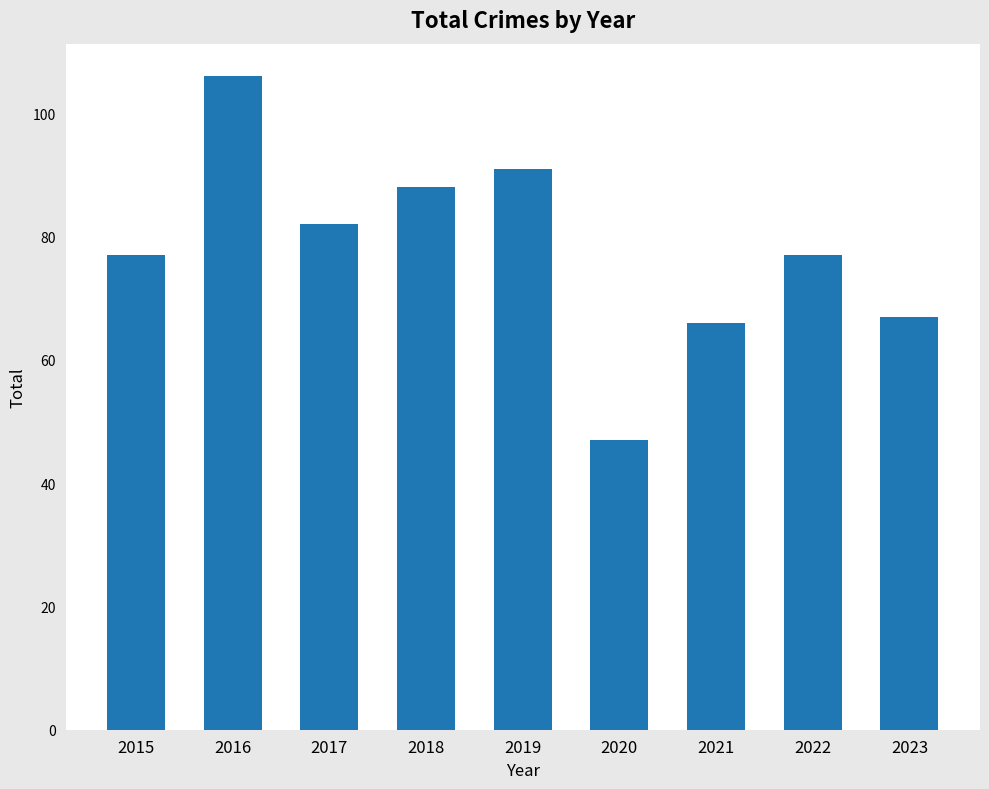

What value does the data have at 2022, to the nearest 5?

75